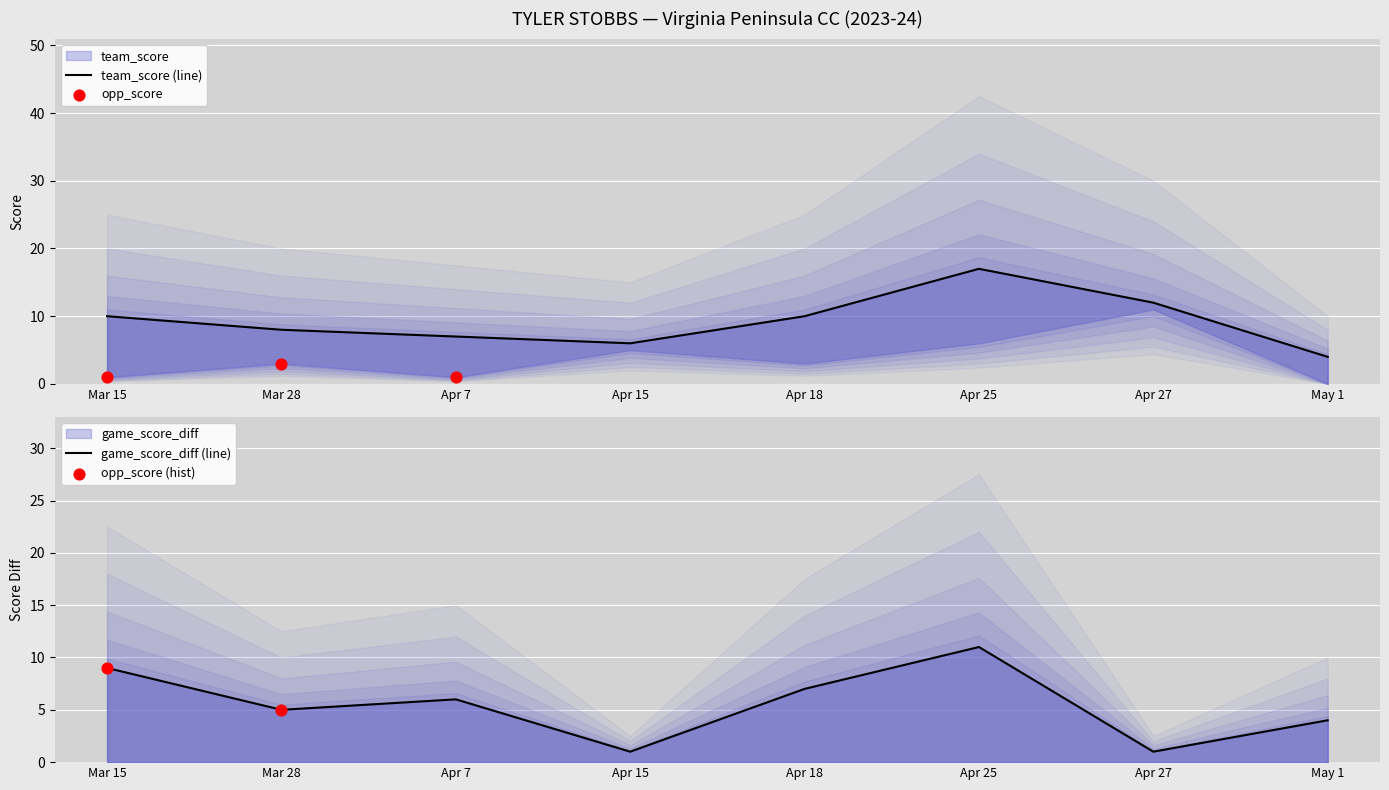

Which series reaches the maximum Y coordinate?

team_score